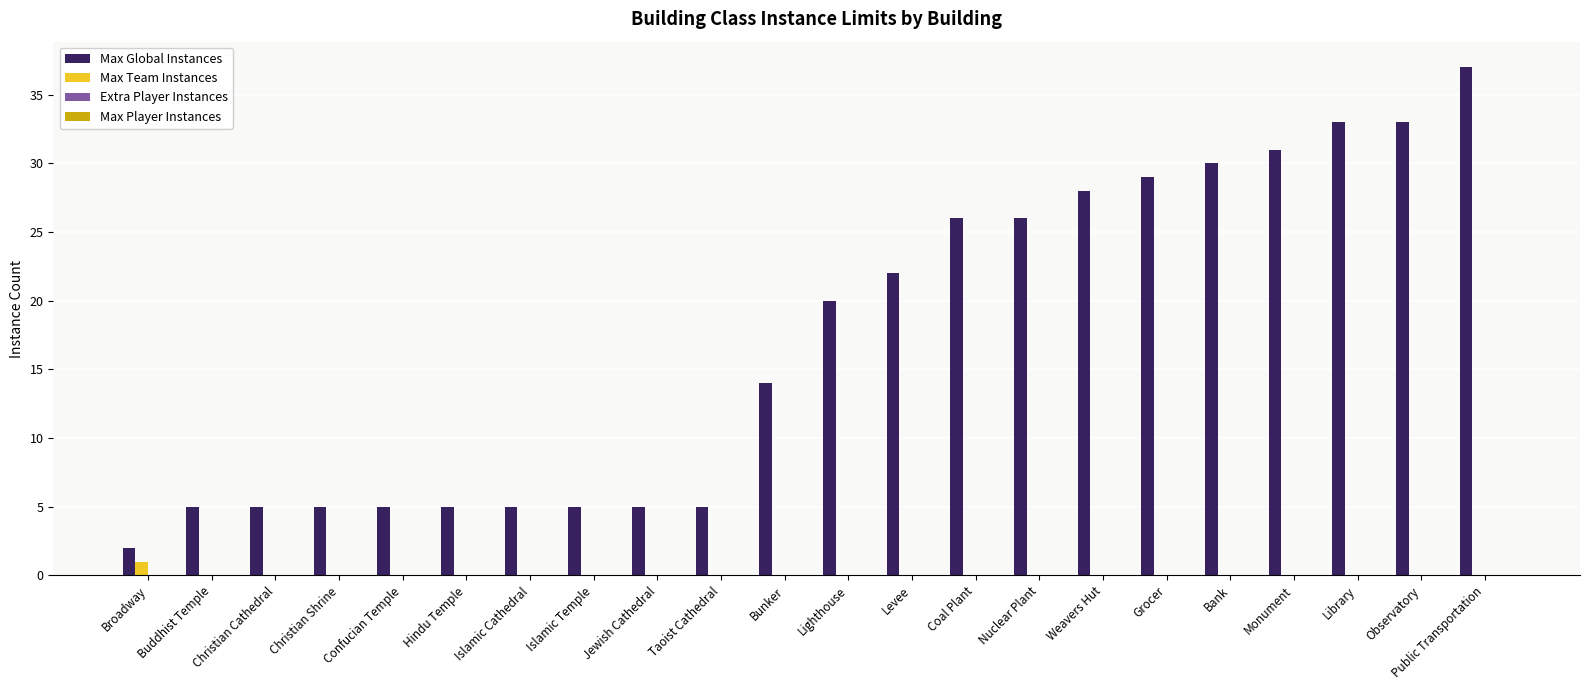

What is the sum of the Max Global Instances values at Hindu Temple and Islamic Temple?

10